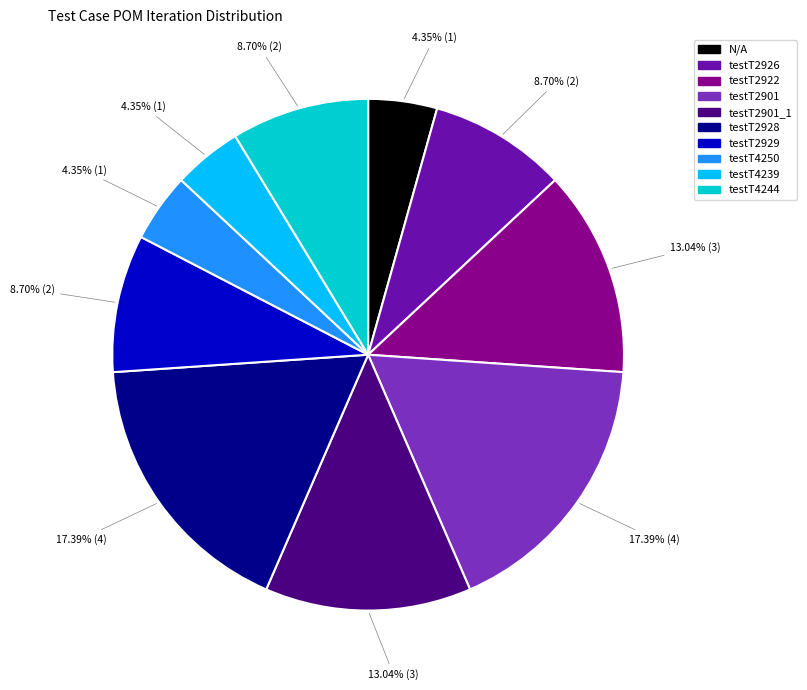

Does any single category account for the majority?

No